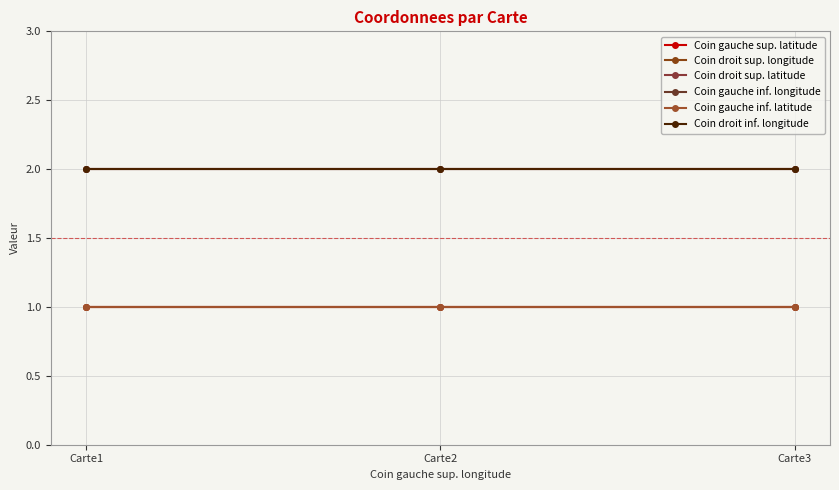

Does the chart have visible grid lines?

Yes